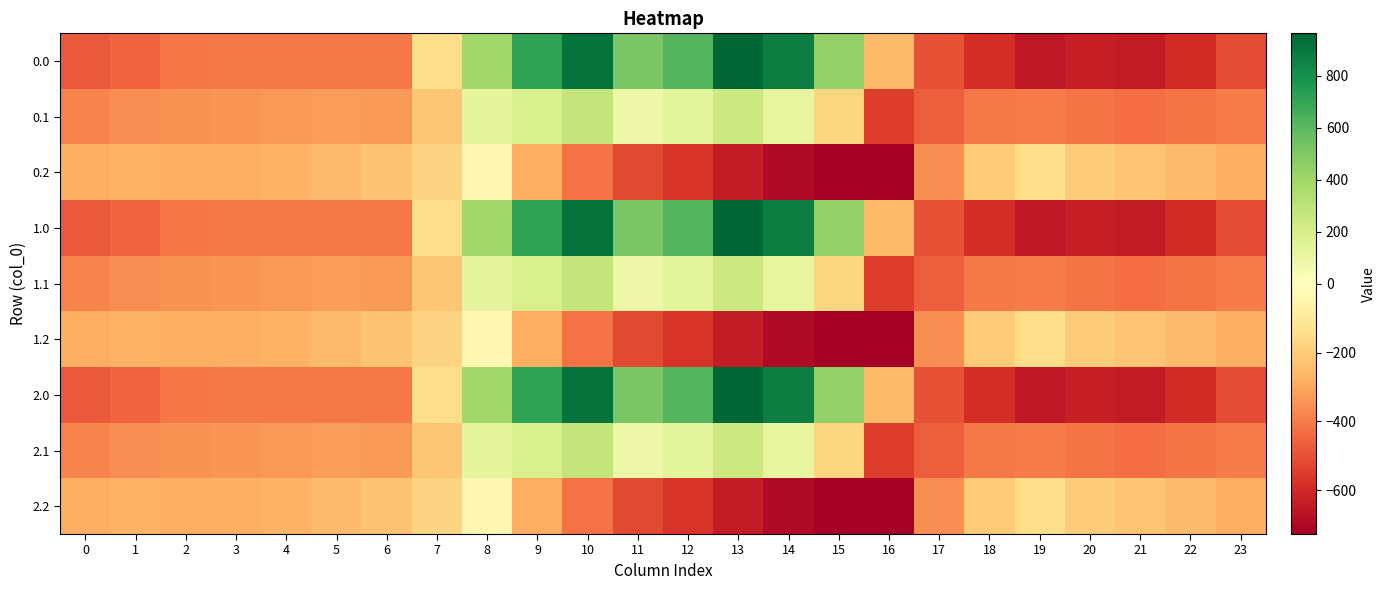

At 14, list the series in order from smallest to largest.

0.2, 1.2, 2.2, 0.1, 1.1, 2.1, 0.0, 1.0, 2.0